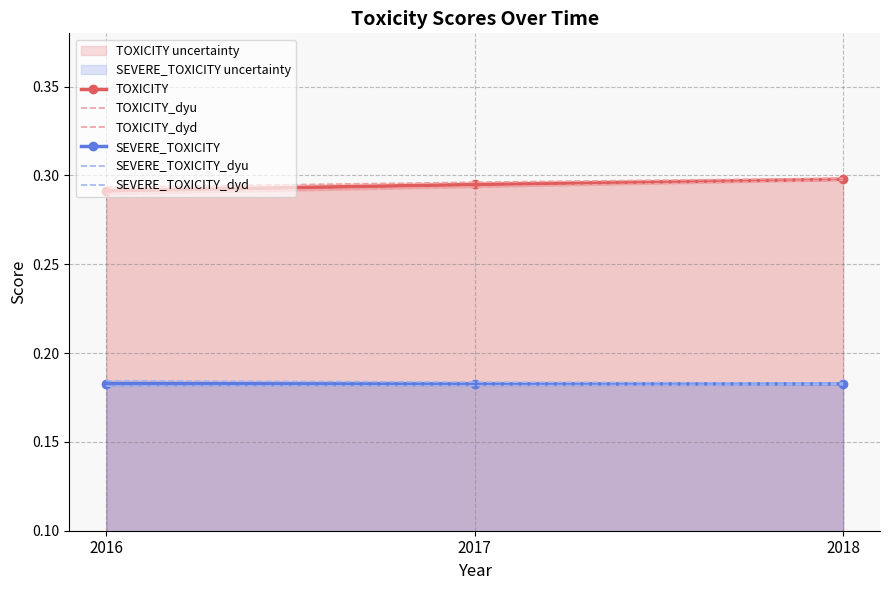

The value of TOXICITY_dyu at 2018 is 0.3. True or false?

True